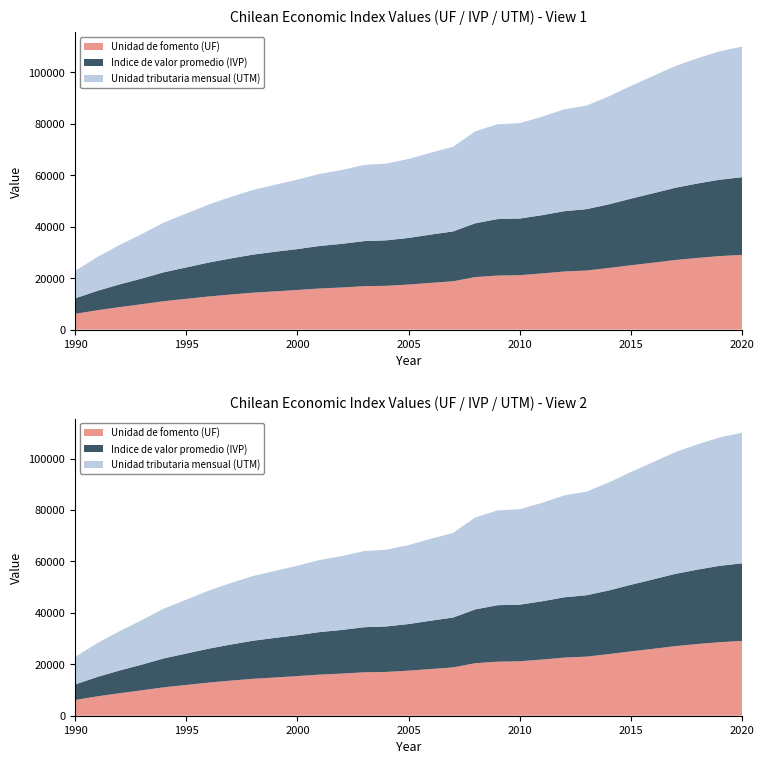

Reading left to right, what are all the values shown in this chart?

Unidad de fomento (UF): 6119.2	7535.7	8745.6	9876.3	11057.2	11965.1	12865.9	13648.3	14352.8	14868.6	15408.9	15990.7	16380.2	16892.2	17030.4	17526.0	18162.4	18789.3	20429.1	21007.4	21171.8	21846.4	22598.8	22980.9	23960.6	25022.0	26022.7	27064.2	27884.1	28599.0	29070.0
Indice de valor promedio (IVP): 6024.9	7526.7	8836.0	9990.6	11244.6	12217.1	13193.6	14026.0	14812.3	15407.6	15908.9	16538.3	16980.1	17523.0	17686.4	18124.3	18803.8	19381.6	20909.7	21975.2	22017.1	22648.1	23443.3	23865.5	24737.4	25893.5	26993.2	28100.0	28950.0	29700.0	30200.0
Unidad tributaria mensual (UTM): 10677.0	13171.2	15298.9	17280.8	19360.3	20954.1	22539.3	23910.2	25153.4	26064.7	27000.3	28029.9	28712.8	29621.0	29853.8	30715.8	31840.8	32906.1	35769.9	36863.6	37112.4	38287.2	39623.4	40290.0	41983.5	43852.7	45619.9	47355.0	48705.0	49950.0	50800.0